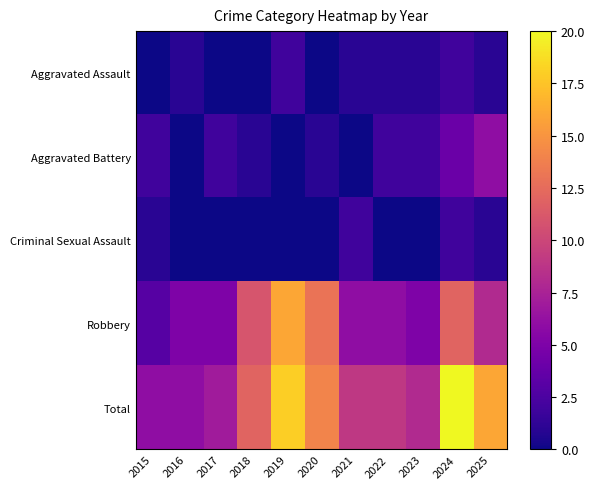

At how many categories does at least one series exceed 2?

11